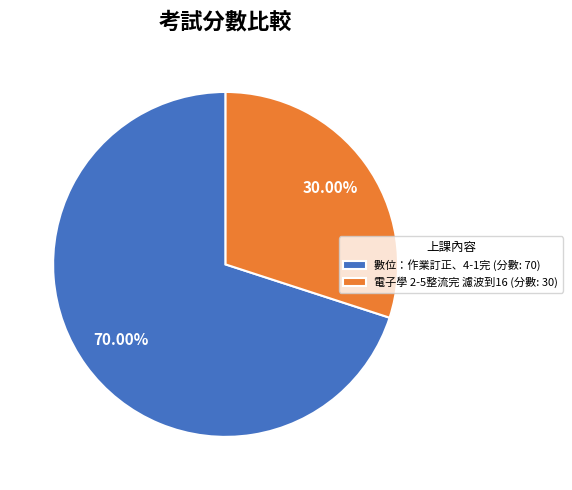

Which slice represents more than half of the pie?

數位：作業訂正、4-1完